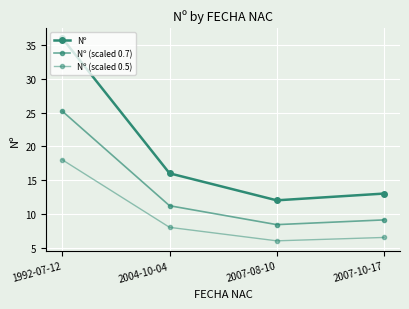

What is the sum of the Nº values at 2007-10-17 and 2004-10-04?

29.0